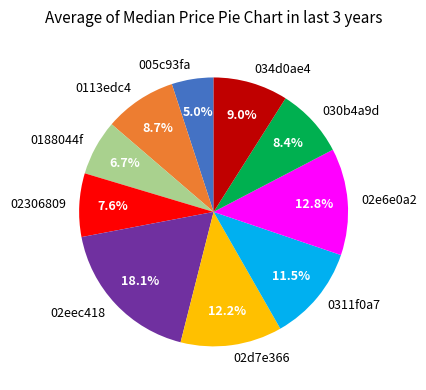

Does any single category account for the majority?

No